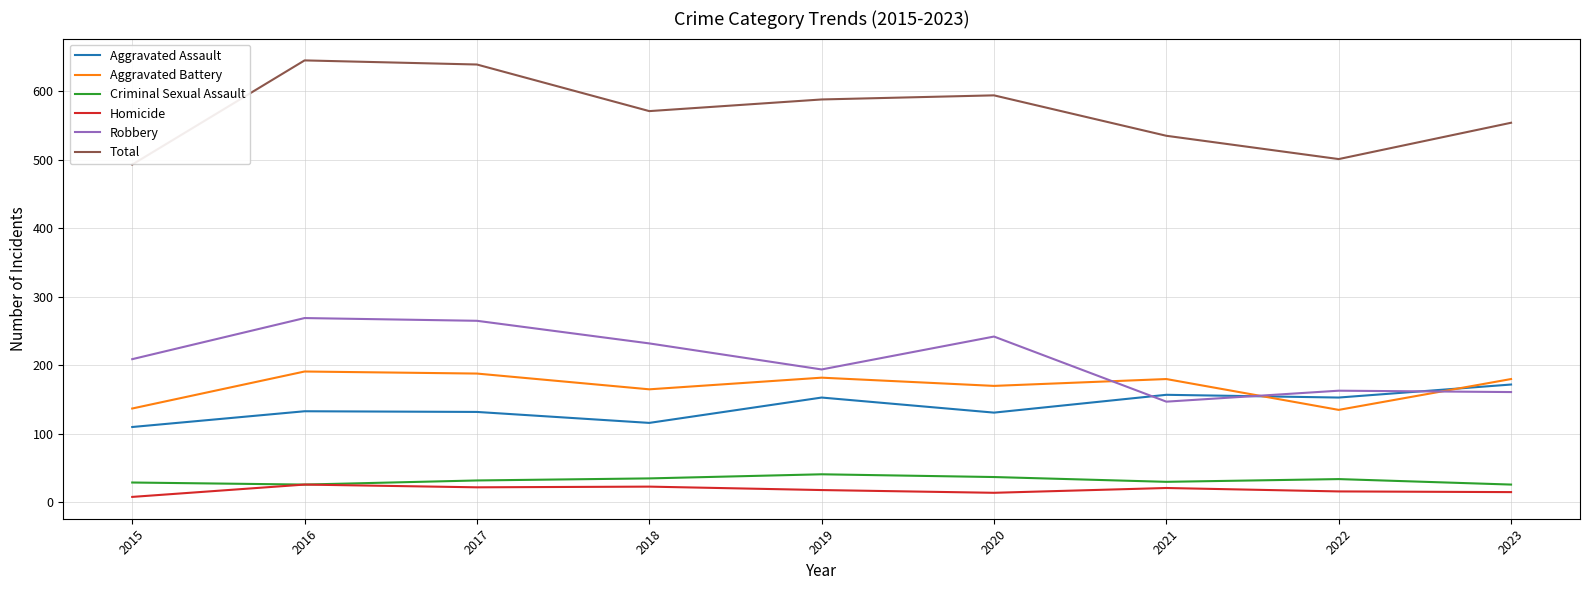

The Aggravated Battery series shows 137 at 2015. True or false?

True